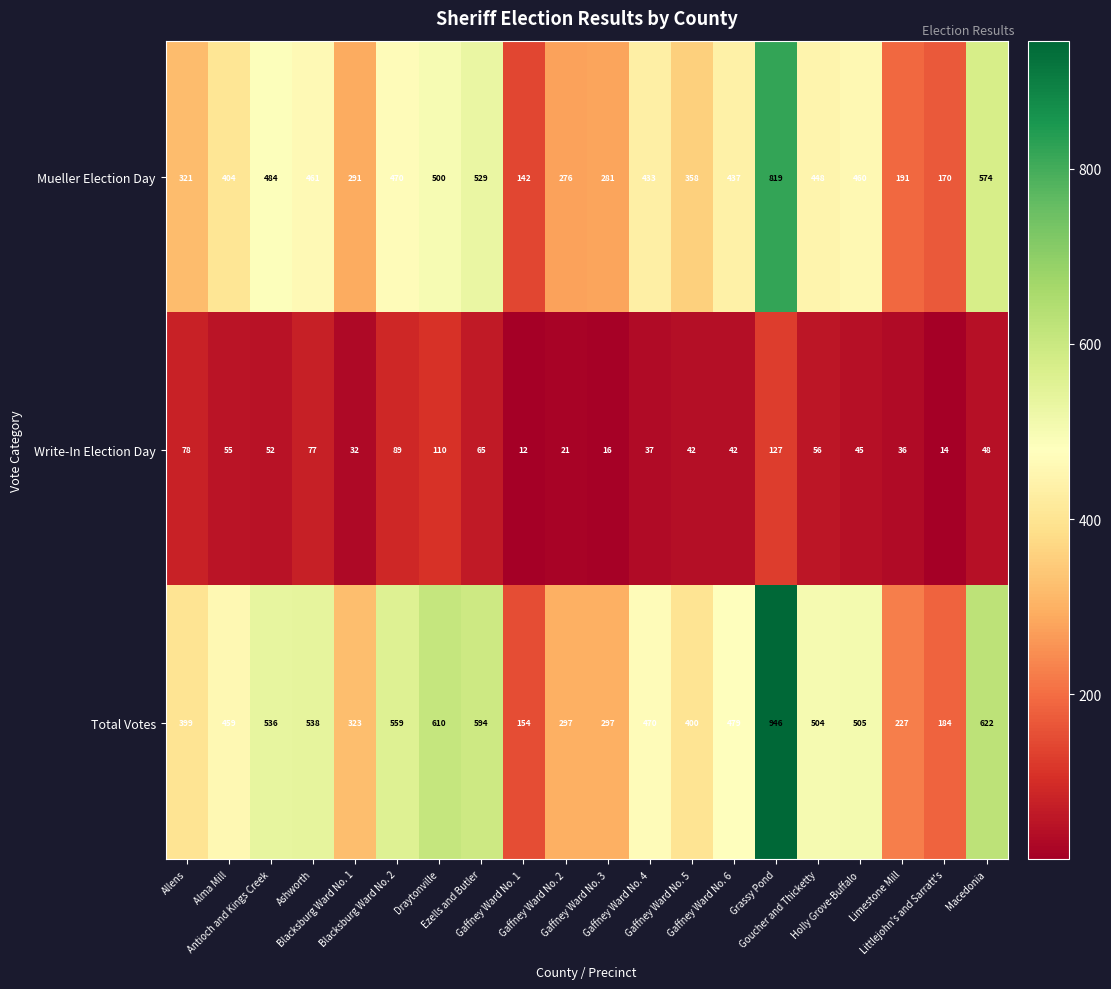

At which category is the sum across all series the highest?

Grassy Pond